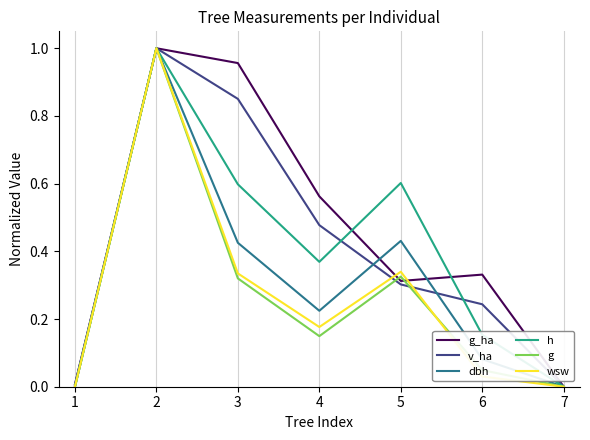

The g series shows 1.0 at 2. True or false?

True